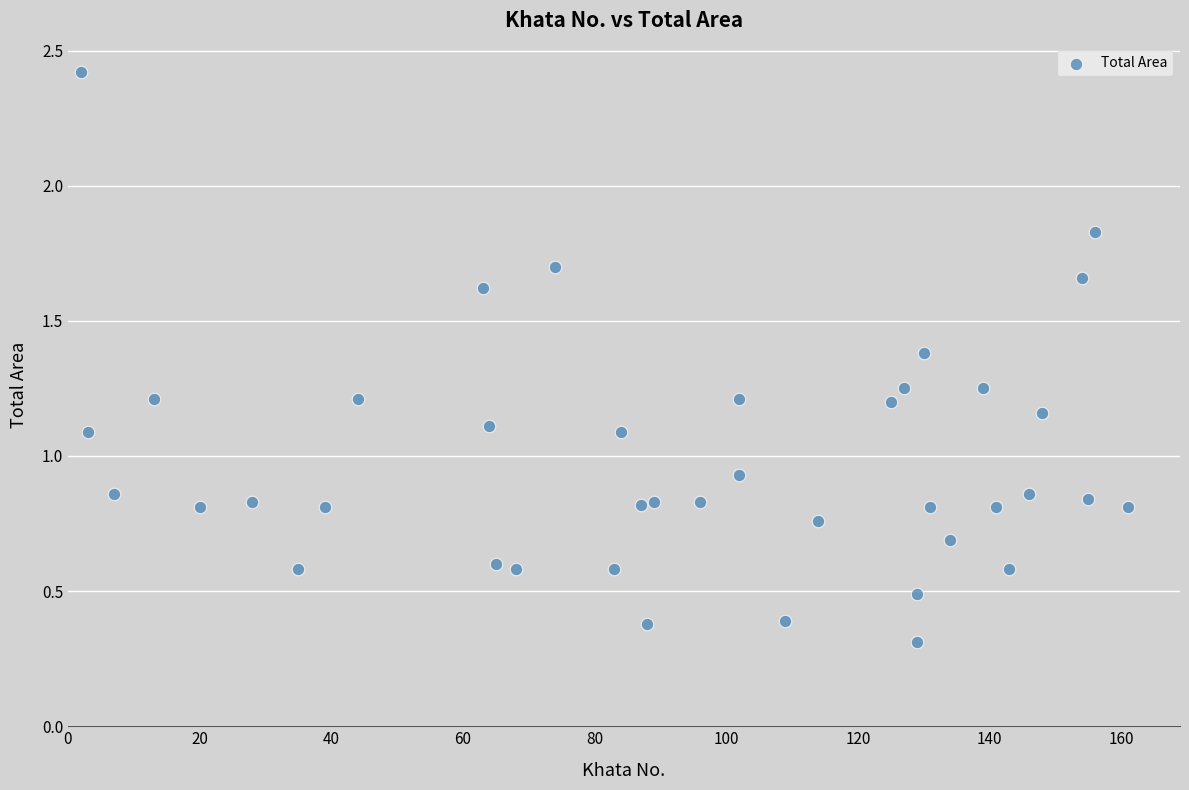

What is the range of X values (max minus min)?

159.0